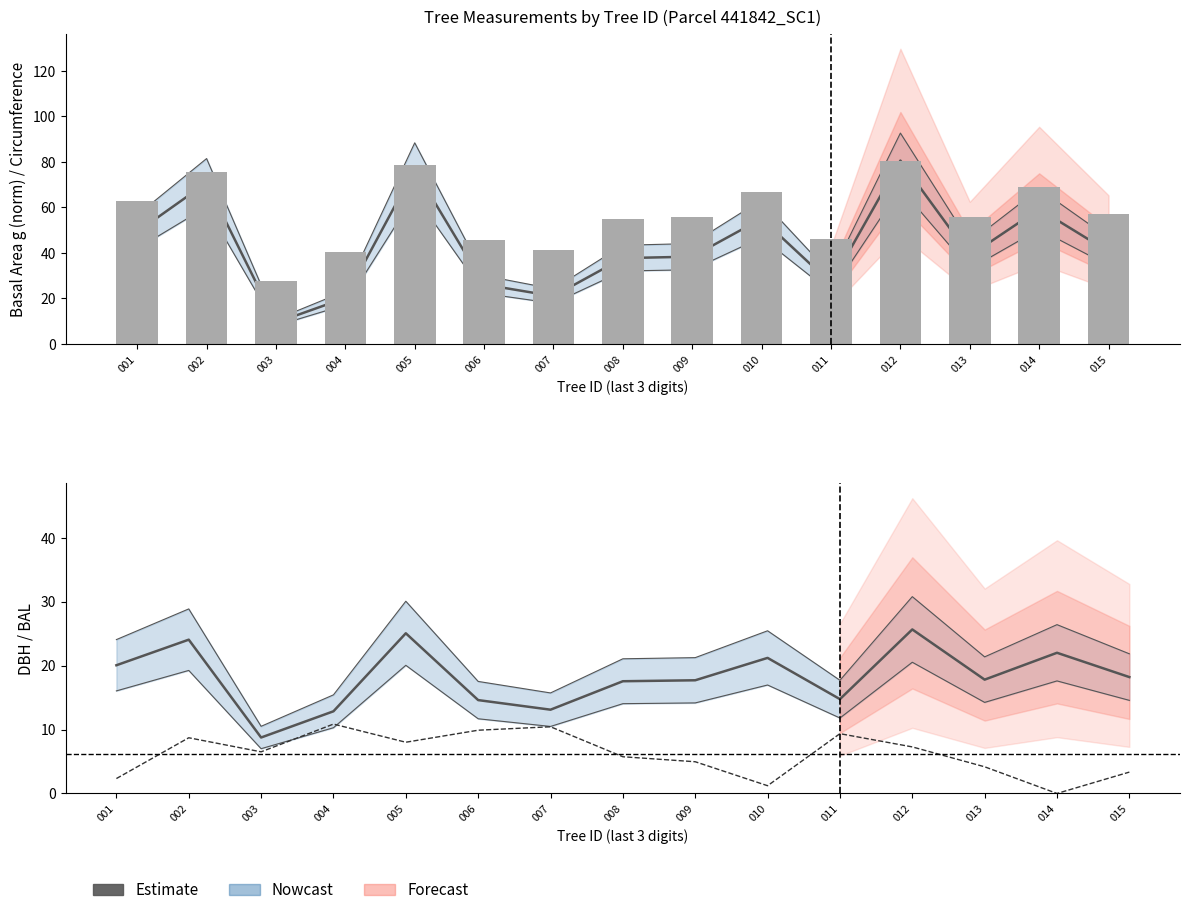

The g (norm) series shows 2.9 at 003. True or false?

False